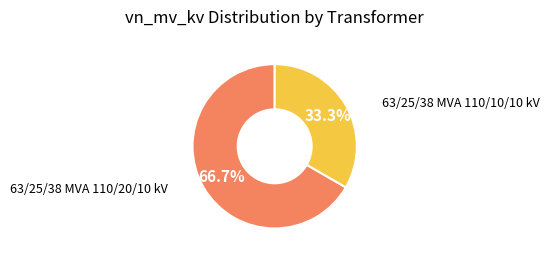

Does any single category account for the majority?

Yes